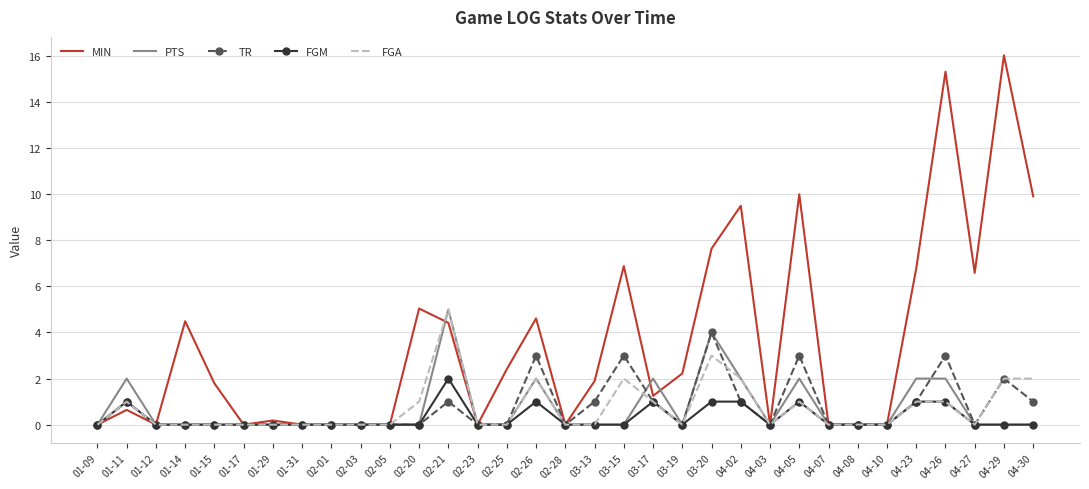

What is the difference between the highest and lowest values at 04-05?

9.0